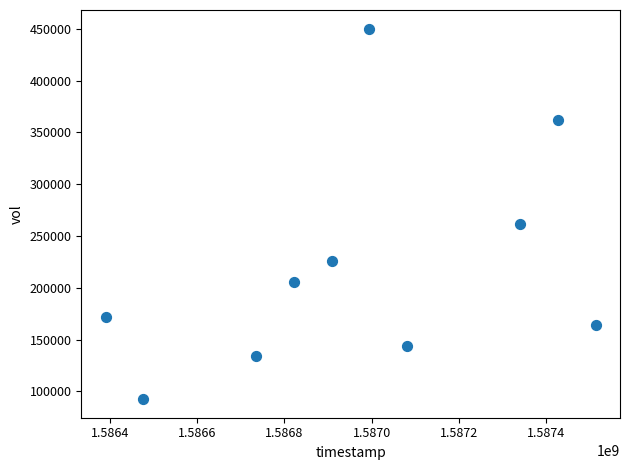

What Y value in the scatter plot is closest to 271300?

261900